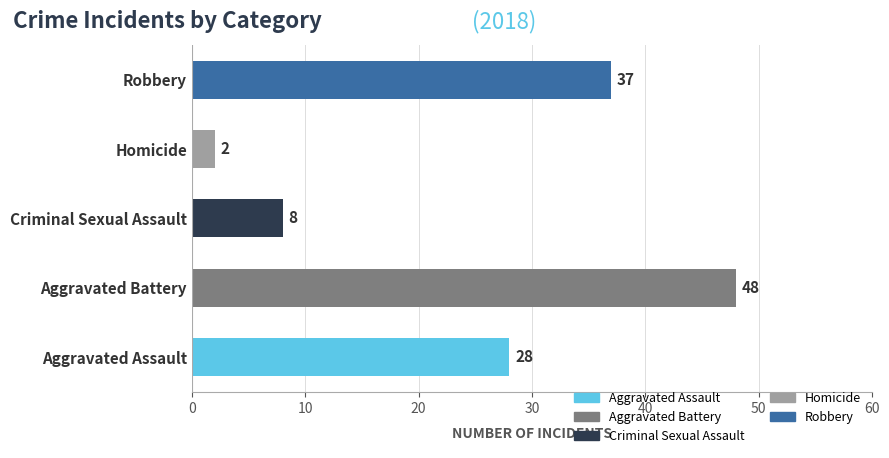

The value at Criminal Sexual Assault is 3. True or false?

False